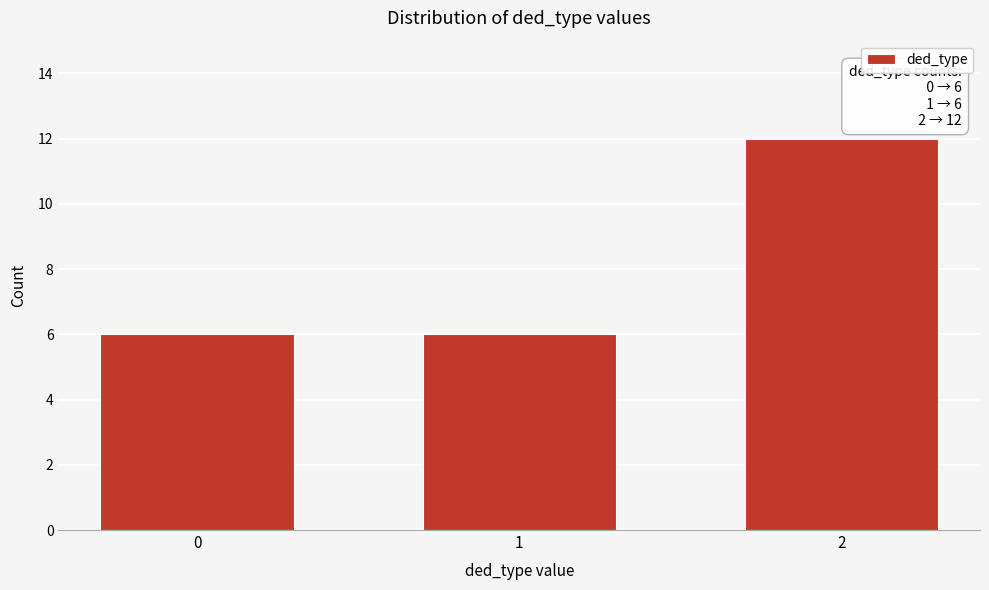

Reading left to right, what are all the values shown in this chart?

6	6	12